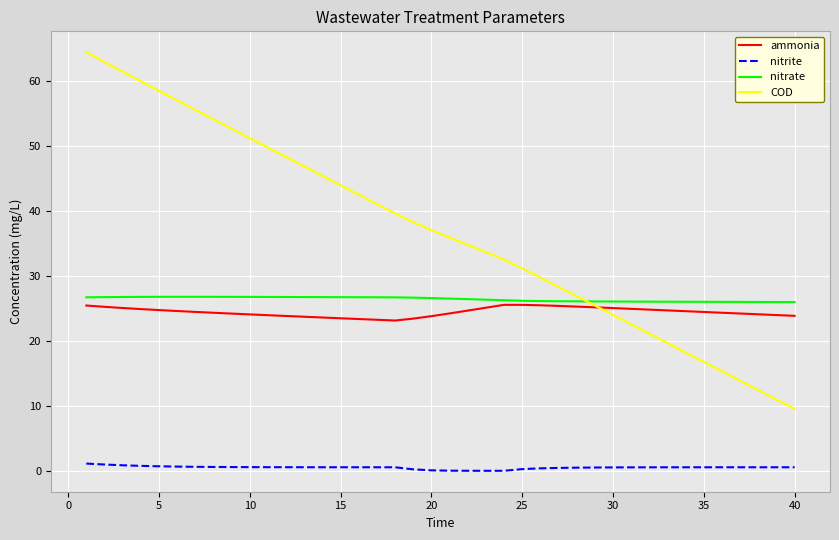

What is the average value of the nitrate series?

26.4